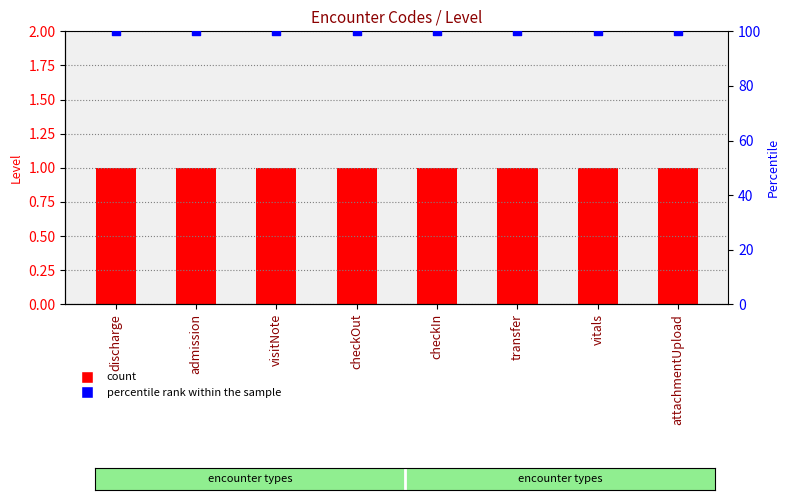

What is the total value across all series at transfer?

101